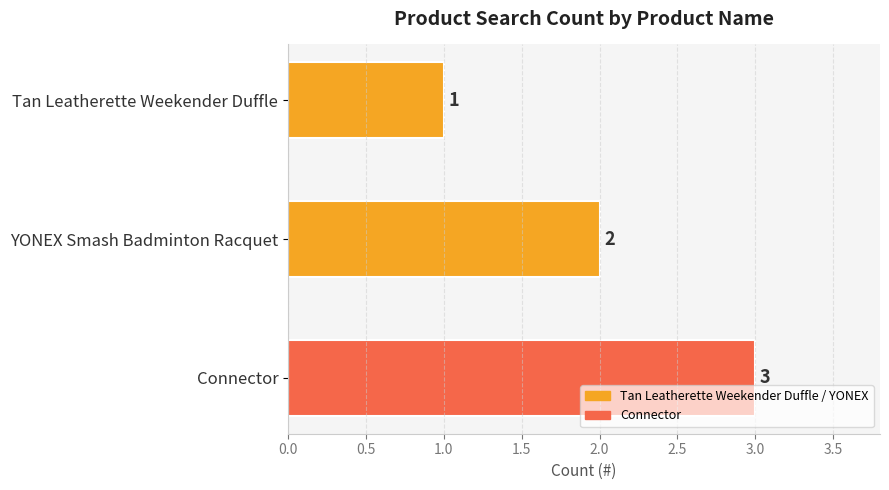

How many values are below 2?

1